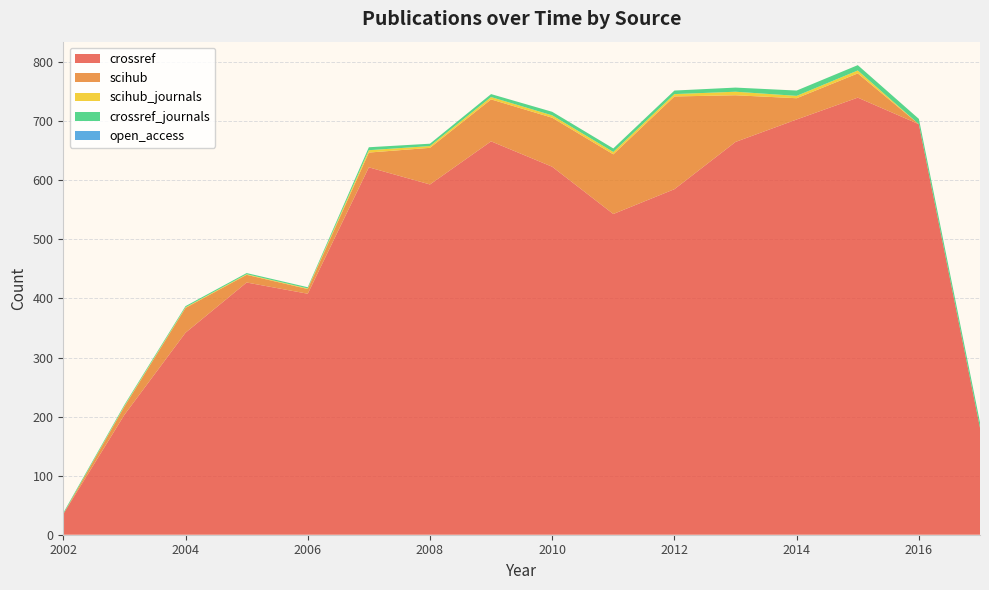

What is the spread (max minus min) of values at 2011?

543